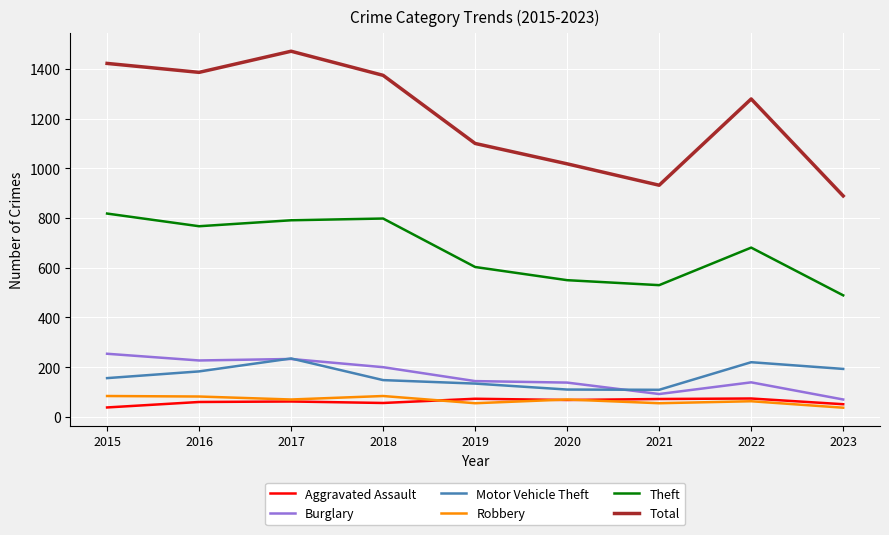

True or false: Total and Aggravated Assault intersect in this chart.

False